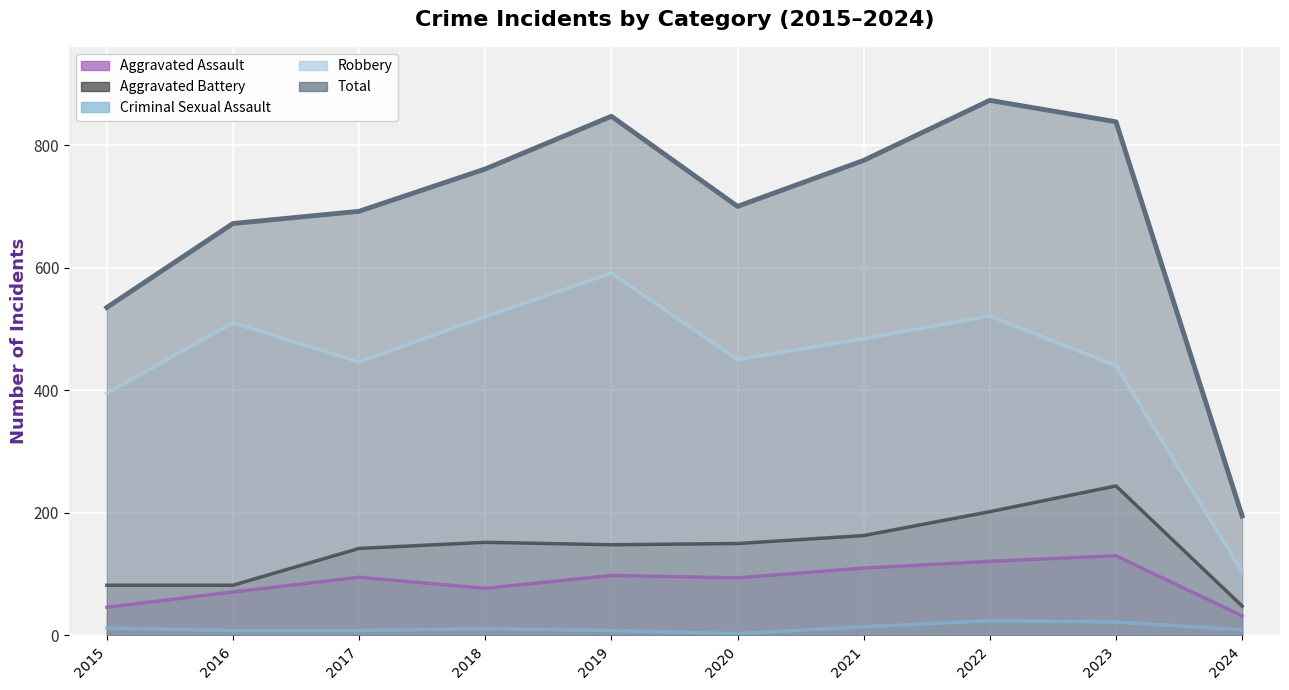

Between 2018 and 2019, which series saw the biggest shift?

Total